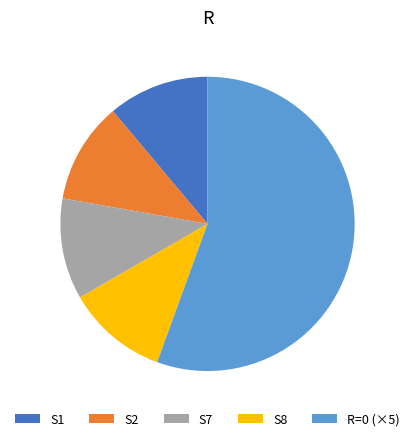

Approximately how many times larger is the value at S2 compared to S7?

1.0